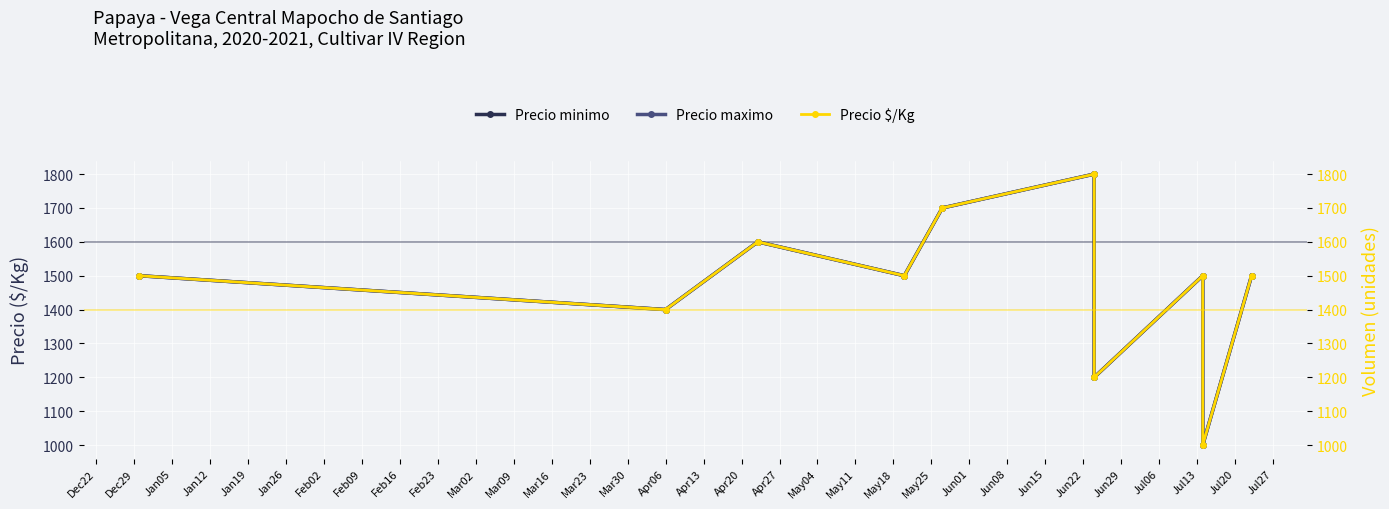

Count the number of categories in the chart.

10